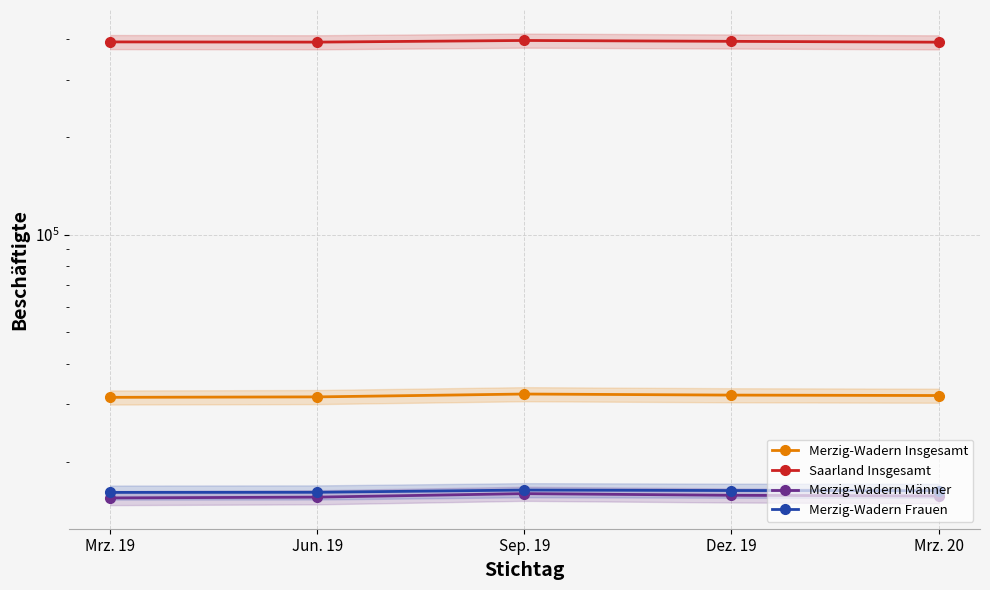

Which series has the largest range (max minus min)?

Saarland Insgesamt